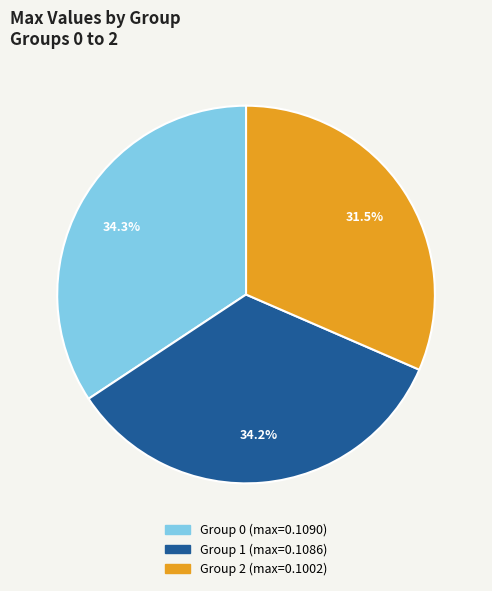

Is there a majority slice in this chart?

No